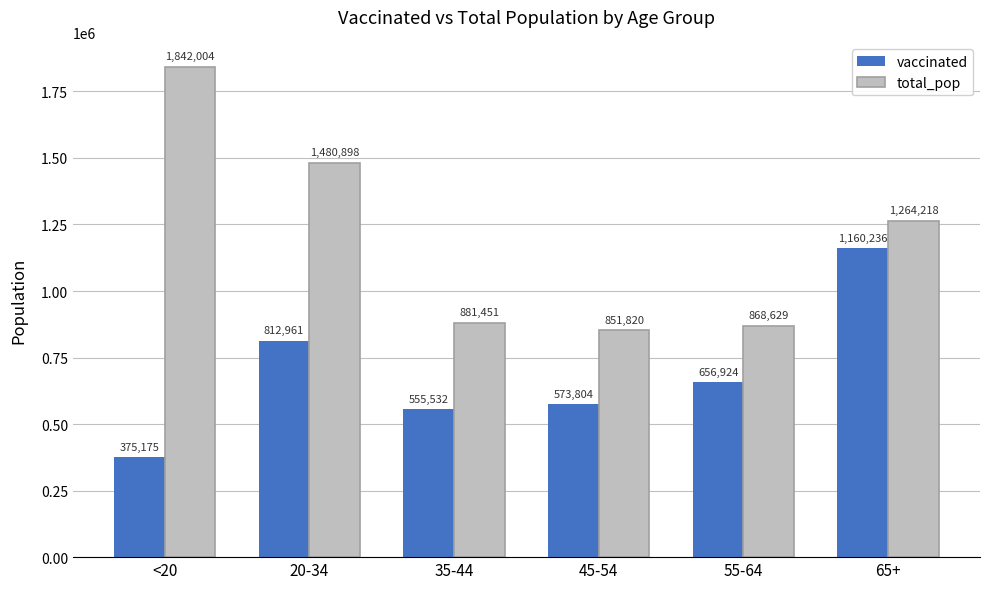

What are all the series names shown in the legend?

vaccinated, total_pop